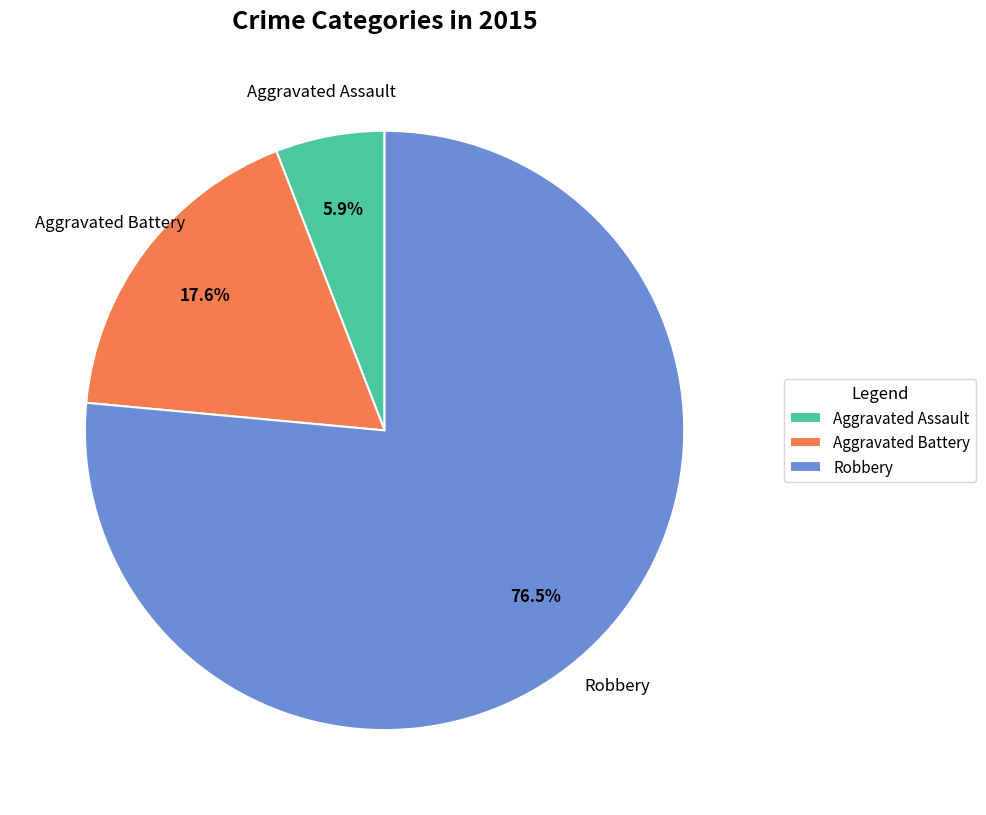

The Robbery slice represents 67% of the pie. True or false?

False